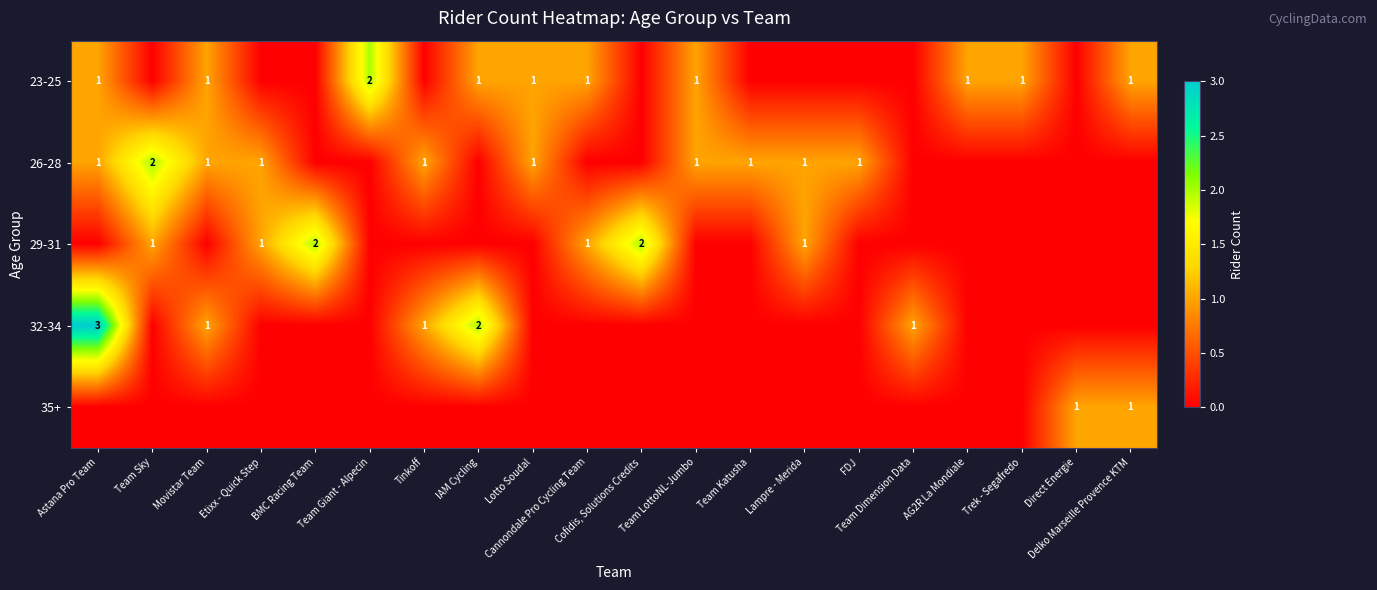

Which series changed the most between Astana Pro Team and Movistar Team?

32-34